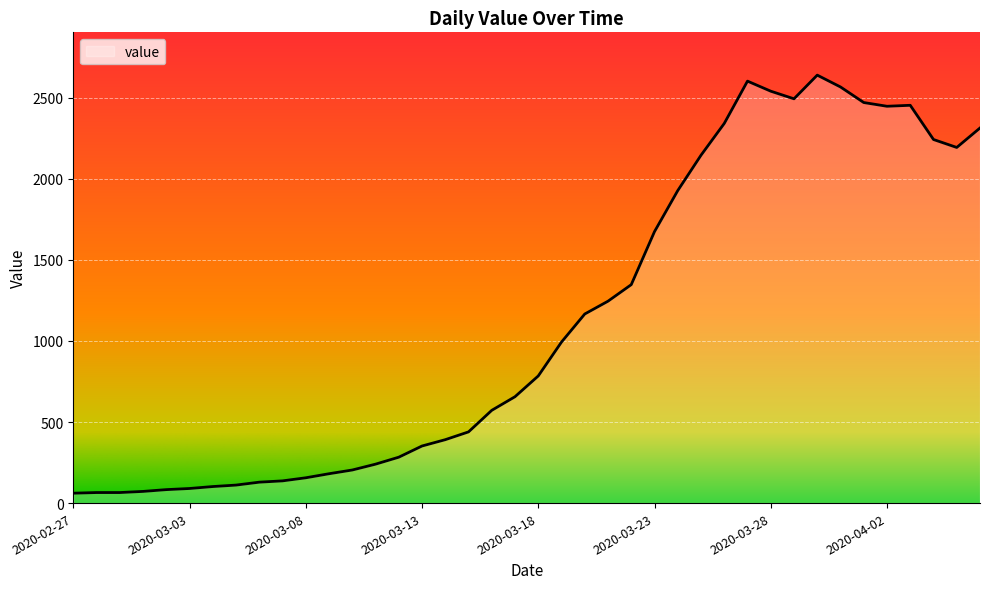

What is the difference between the maximum and minimum values?

2578